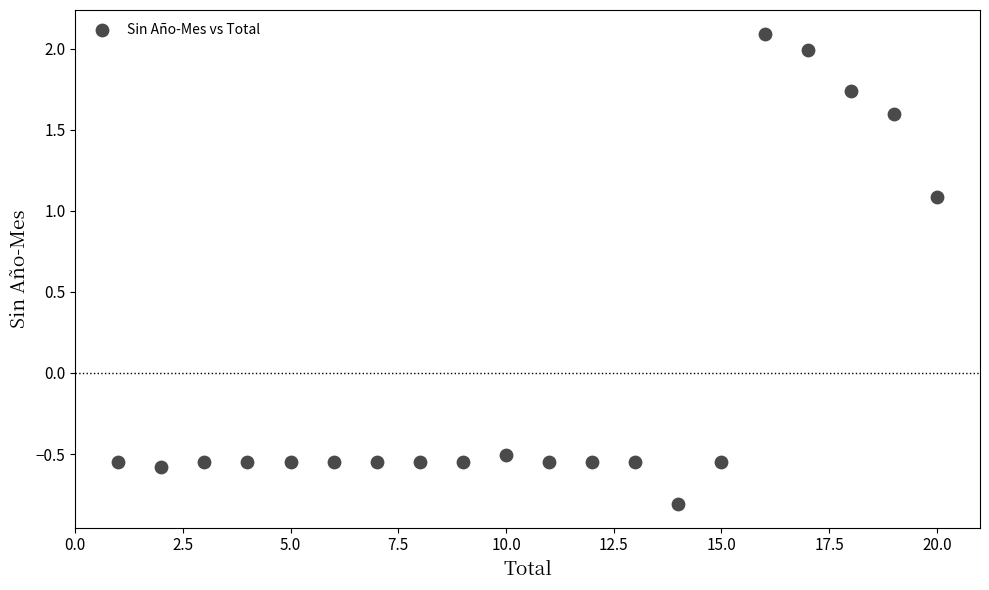

What is the range of X values (max minus min)?

19.0